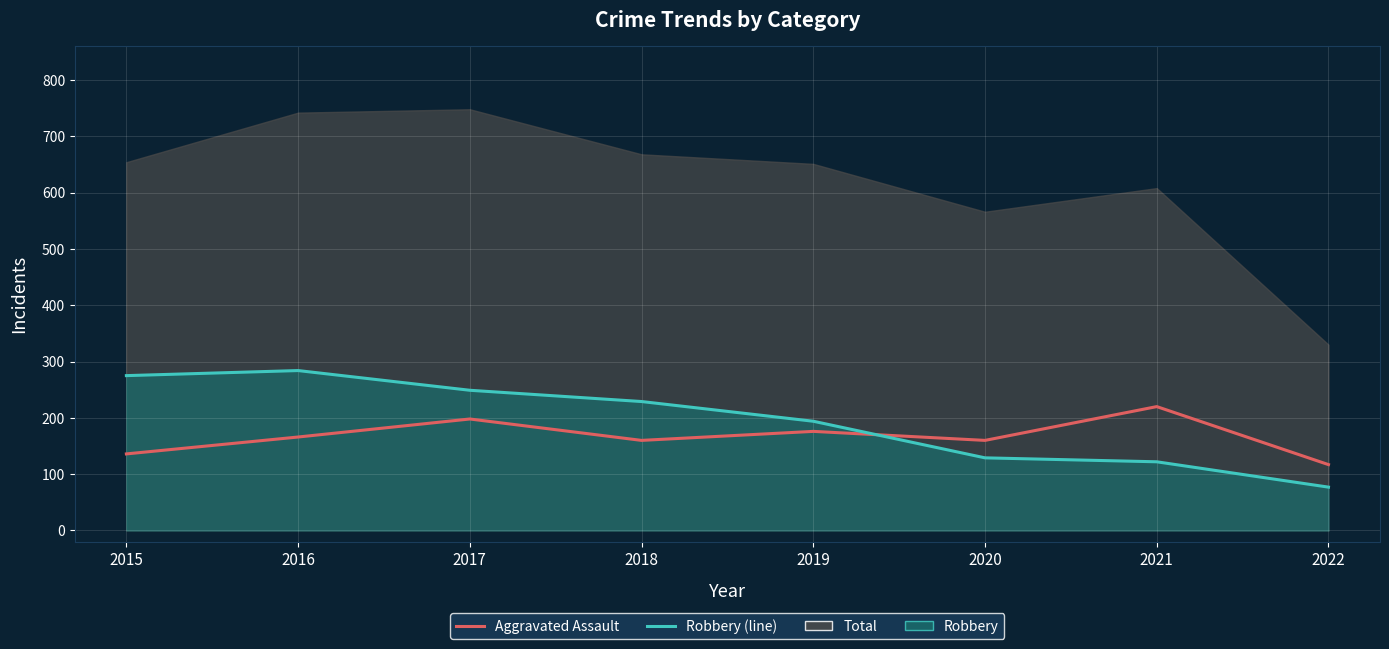

Between 2018 and 2021, which series saw the biggest shift?

Robbery (line)